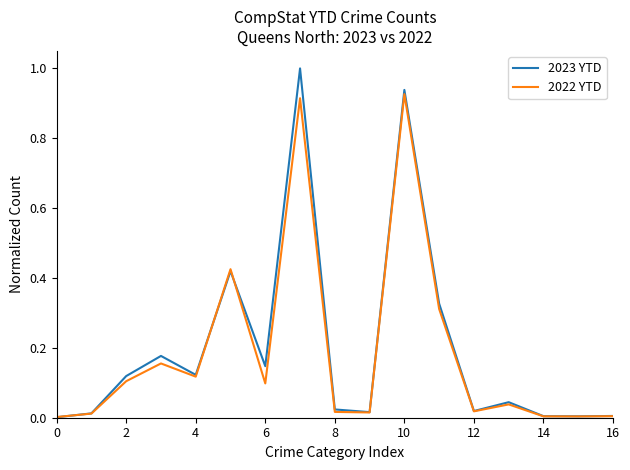

Rank the series by their maximum value, from highest to lowest.

2023 YTD, 2022 YTD